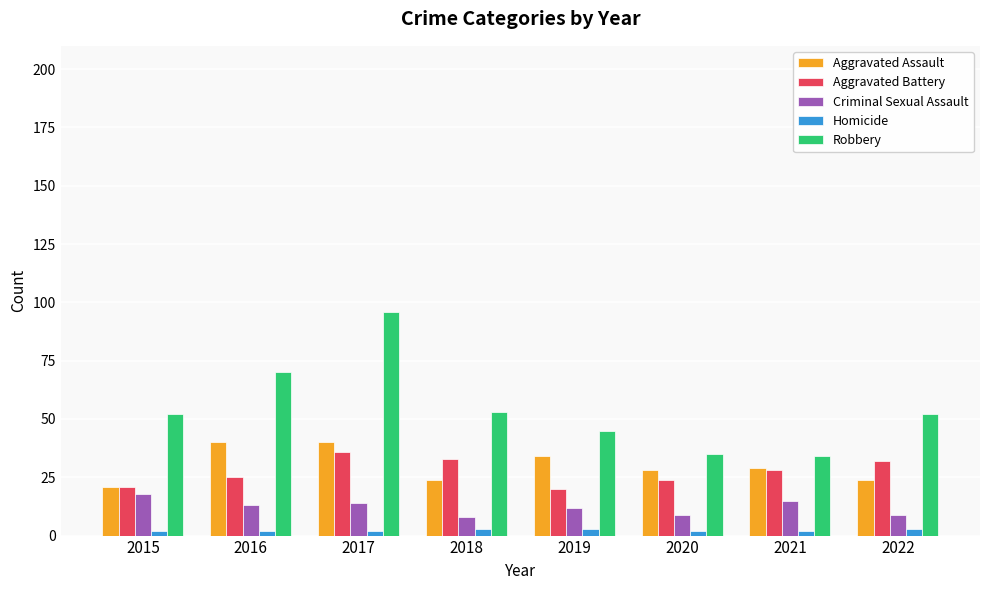

What is the value of the Robbery bar at the 1st from the left?

52